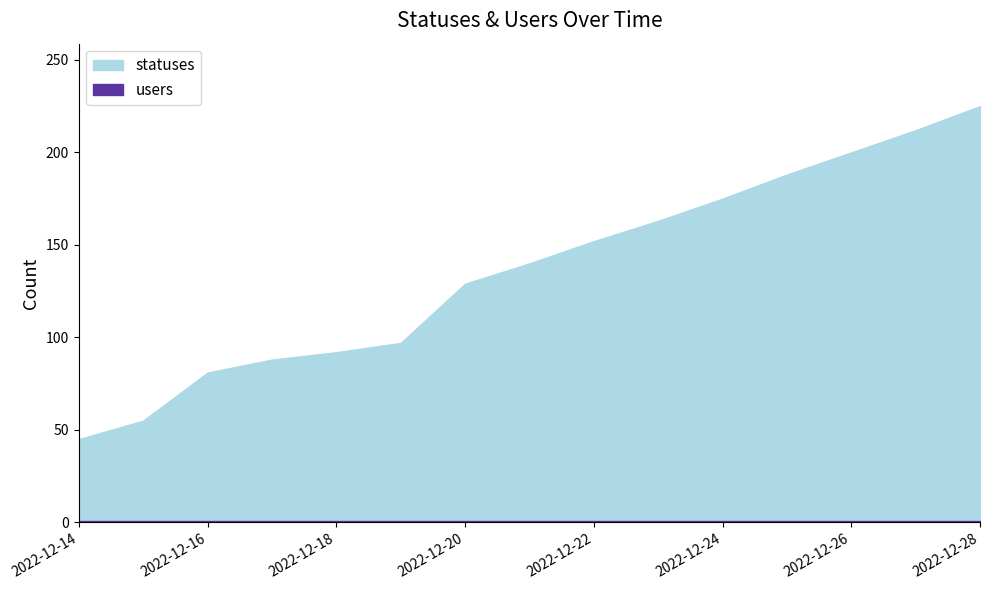

Is the value of statuses at 2022-12-21 greater than the value of users at 2022-12-24?

Yes